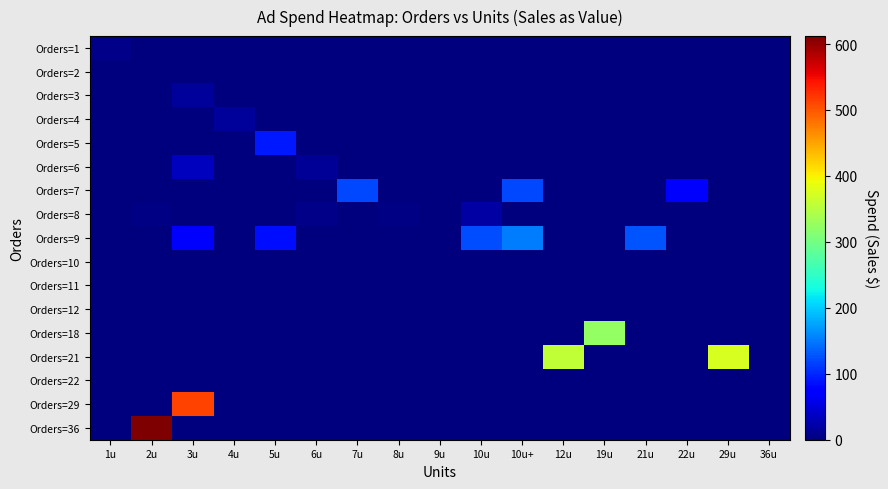

Reading right to left, list all the values displayed in this chart.

Orders=1: 36u=0.0	29u=0.0	22u=0.0	21u=0.0	19u=0.0	12u=0.0	10u+=0.0	10u=0.0	9u=0.0	8u=0.0	7u=0.0	6u=0.0	5u=0.0	4u=0.0	3u=0.0	2u=0.0	1u=4.8
Orders=2: 36u=0.0	29u=0.0	22u=0.0	21u=0.0	19u=0.0	12u=0.0	10u+=0.0	10u=0.0	9u=0.0	8u=0.0	7u=0.0	6u=0.0	5u=0.0	4u=0.0	3u=0.0	2u=0.0	1u=0.0
Orders=3: 36u=0.0	29u=0.0	22u=0.0	21u=0.0	19u=0.0	12u=0.0	10u+=0.0	10u=0.0	9u=0.0	8u=0.0	7u=0.0	6u=0.0	5u=0.0	4u=0.0	3u=15.0	2u=0.0	1u=0.0
Orders=4: 36u=0.0	29u=0.0	22u=0.0	21u=0.0	19u=0.0	12u=0.0	10u+=0.0	10u=0.0	9u=0.0	8u=0.0	7u=0.0	6u=0.0	5u=0.0	4u=14.5	3u=0.0	2u=0.0	1u=0.0
Orders=5: 36u=0.0	29u=0.0	22u=0.0	21u=0.0	19u=0.0	12u=0.0	10u+=0.0	10u=0.0	9u=0.0	8u=0.0	7u=0.0	6u=0.0	5u=91.0	4u=0.0	3u=0.0	2u=0.0	1u=0.0
Orders=6: 36u=0.0	29u=0.0	22u=0.0	21u=0.0	19u=0.0	12u=0.0	10u+=0.0	10u=0.0	9u=0.0	8u=0.0	7u=0.0	6u=12.1	5u=0.0	4u=0.0	3u=34.0	2u=0.0	1u=0.0
Orders=7: 36u=0.0	29u=0.0	22u=68.0	21u=0.0	19u=0.0	12u=0.0	10u+=120.9	10u=0.0	9u=0.0	8u=0.0	7u=119.9	6u=0.0	5u=0.0	4u=0.0	3u=0.0	2u=0.0	1u=0.0
Orders=8: 36u=0.0	29u=0.0	22u=0.0	21u=0.0	19u=0.0	12u=0.0	10u+=0.0	10u=19.4	9u=0.0	8u=2.5	7u=0.0	6u=5.9	5u=0.0	4u=0.0	3u=0.0	2u=3.7	1u=0.0
Orders=9: 36u=0.0	29u=0.0	22u=0.0	21u=127.9	19u=0.0	12u=0.0	10u+=152.9	10u=122.3	9u=0.0	8u=0.0	7u=0.0	6u=0.0	5u=84.5	4u=0.0	3u=74.0	2u=0.0	1u=0.0
Orders=10: 36u=0.0	29u=0.0	22u=0.0	21u=0.0	19u=0.0	12u=0.0	10u+=0.0	10u=0.0	9u=0.0	8u=0.0	7u=0.0	6u=0.0	5u=0.0	4u=0.0	3u=0.0	2u=0.0	1u=0.0
Orders=11: 36u=0.0	29u=0.0	22u=0.0	21u=0.0	19u=0.0	12u=0.0	10u+=0.0	10u=0.0	9u=0.0	8u=0.0	7u=0.0	6u=0.0	5u=0.0	4u=0.0	3u=0.0	2u=0.0	1u=0.0
Orders=12: 36u=0.0	29u=0.0	22u=0.0	21u=0.0	19u=0.0	12u=0.0	10u+=0.0	10u=0.0	9u=0.0	8u=0.0	7u=0.0	6u=0.0	5u=0.0	4u=0.0	3u=0.0	2u=0.0	1u=0.0
Orders=18: 36u=0.0	29u=0.0	22u=0.0	21u=0.0	19u=322.8	12u=0.0	10u+=0.0	10u=0.0	9u=0.0	8u=0.0	7u=0.0	6u=0.0	5u=0.0	4u=0.0	3u=0.0	2u=0.0	1u=0.0
Orders=21: 36u=0.0	29u=374.8	22u=0.0	21u=0.0	19u=0.0	12u=356.8	10u+=0.0	10u=0.0	9u=0.0	8u=0.0	7u=0.0	6u=0.0	5u=0.0	4u=0.0	3u=0.0	2u=0.0	1u=0.0
Orders=22: 36u=0.0	29u=0.0	22u=0.0	21u=0.0	19u=0.0	12u=0.0	10u+=0.0	10u=0.0	9u=0.0	8u=0.0	7u=0.0	6u=0.0	5u=0.0	4u=0.0	3u=0.0	2u=0.0	1u=0.0
Orders=29: 36u=0.0	29u=0.0	22u=0.0	21u=0.0	19u=0.0	12u=0.0	10u+=0.0	10u=0.0	9u=0.0	8u=0.0	7u=0.0	6u=0.0	5u=0.0	4u=0.0	3u=512.7	2u=0.0	1u=0.0
Orders=36: 36u=0.0	29u=0.0	22u=0.0	21u=0.0	19u=0.0	12u=0.0	10u+=0.0	10u=0.0	9u=0.0	8u=0.0	7u=0.0	6u=0.0	5u=0.0	4u=0.0	3u=0.0	2u=611.6	1u=0.0